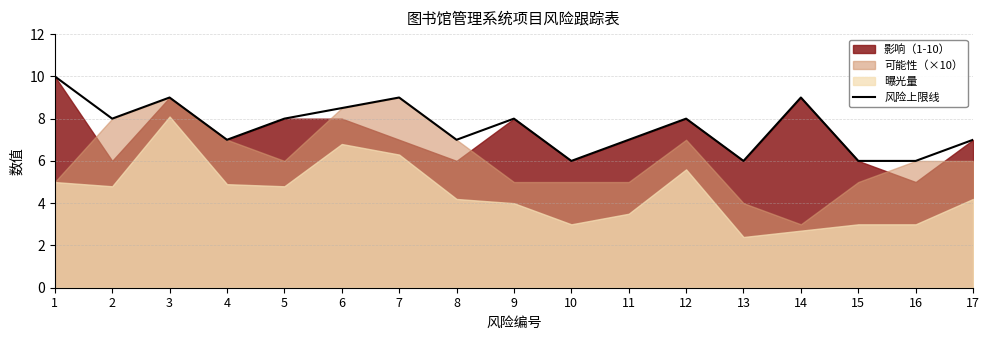

The value of 风险上限线 at 15 is 6.0. True or false?

True